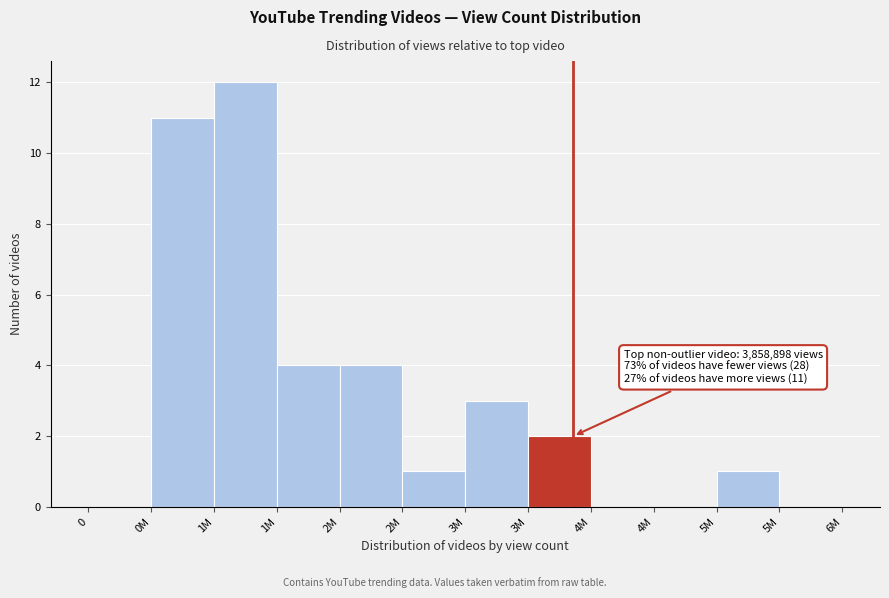

Count the number of data series in this chart.

1